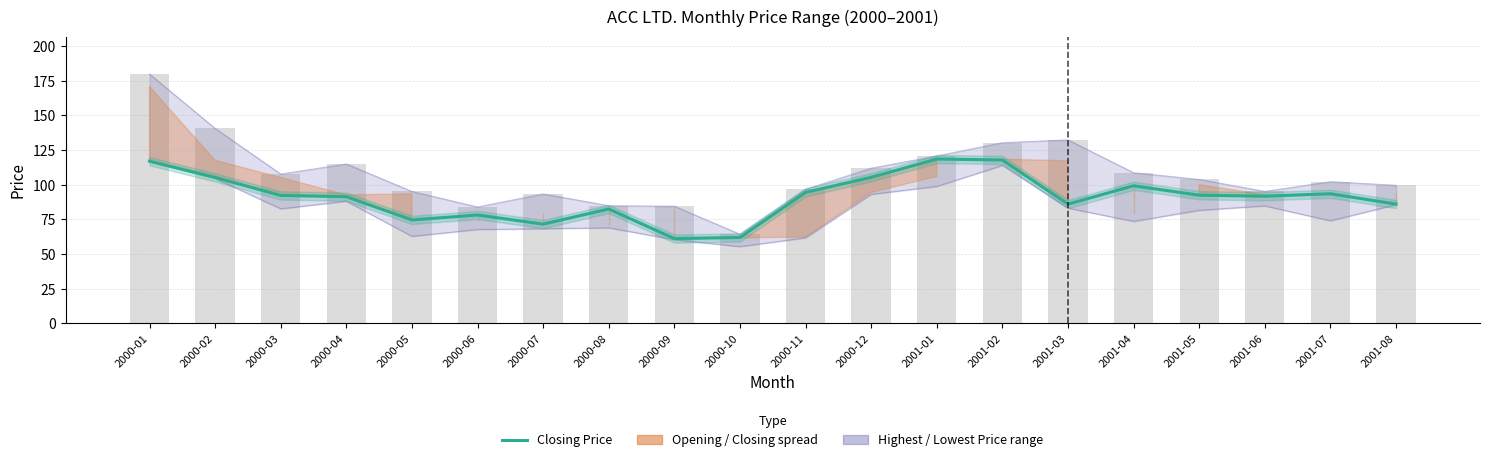

At which label does Closing Price first exceed 92?

2000-01